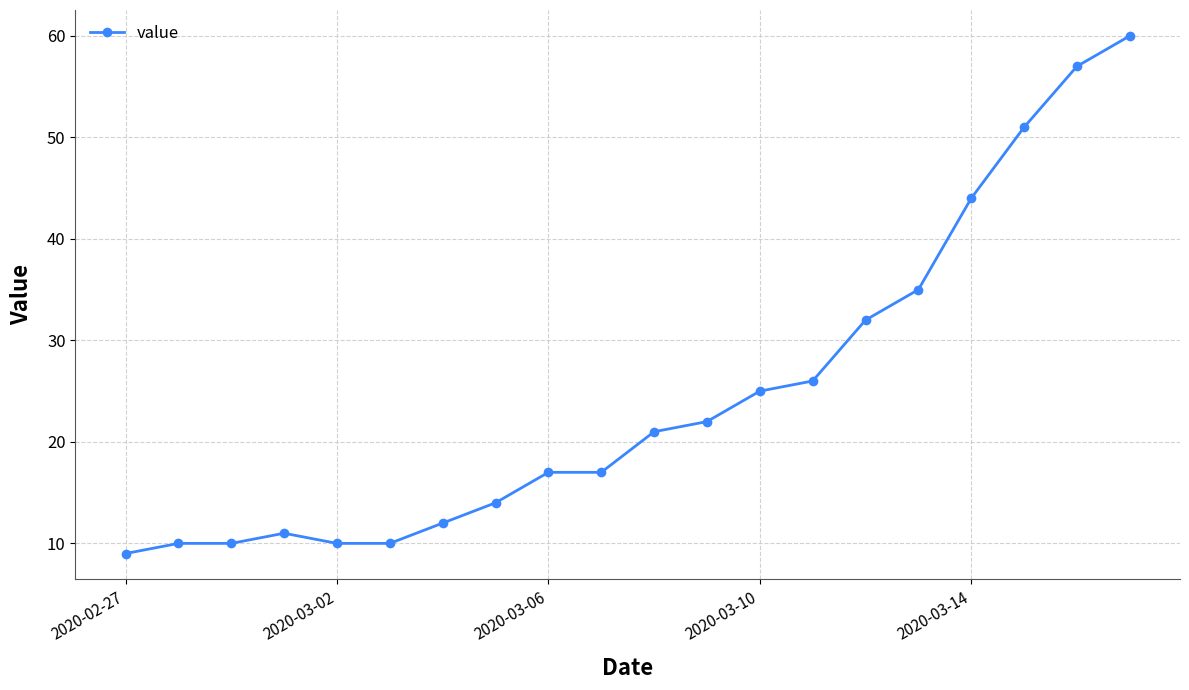

What is the value of the 20th point from the left?

60